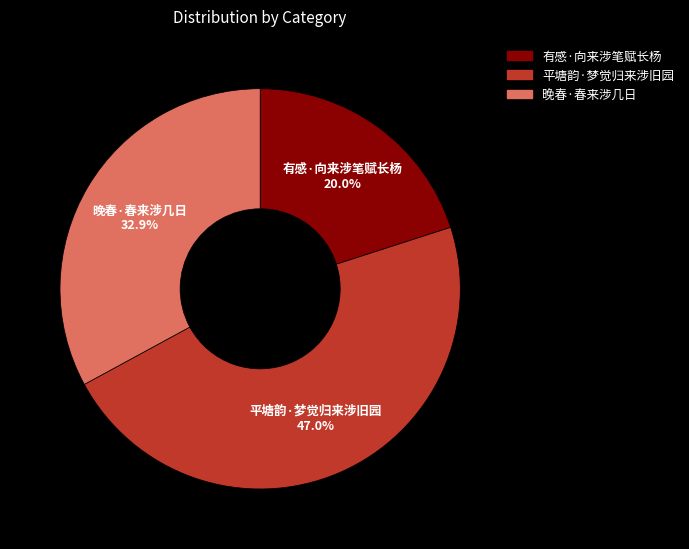

Which category has the biggest portion of the pie?

平塘韵·梦觉归来涉旧园